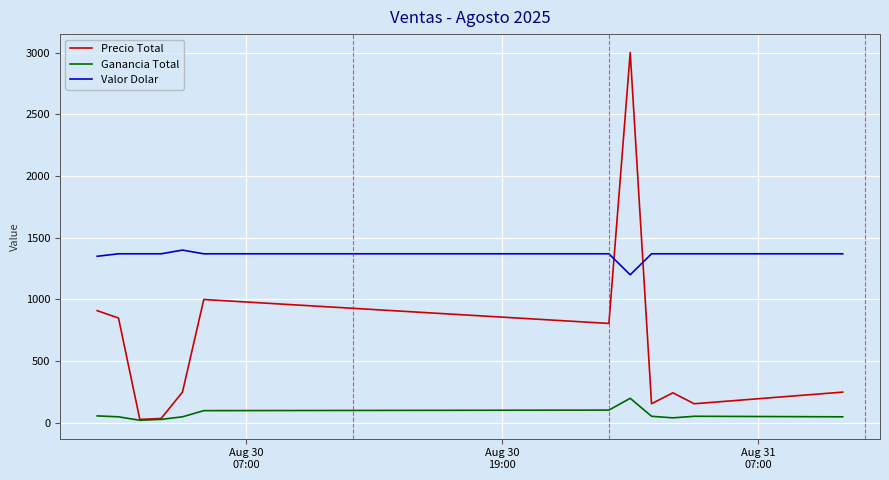

What is the highest value of the Ganancia Total series?

200.0